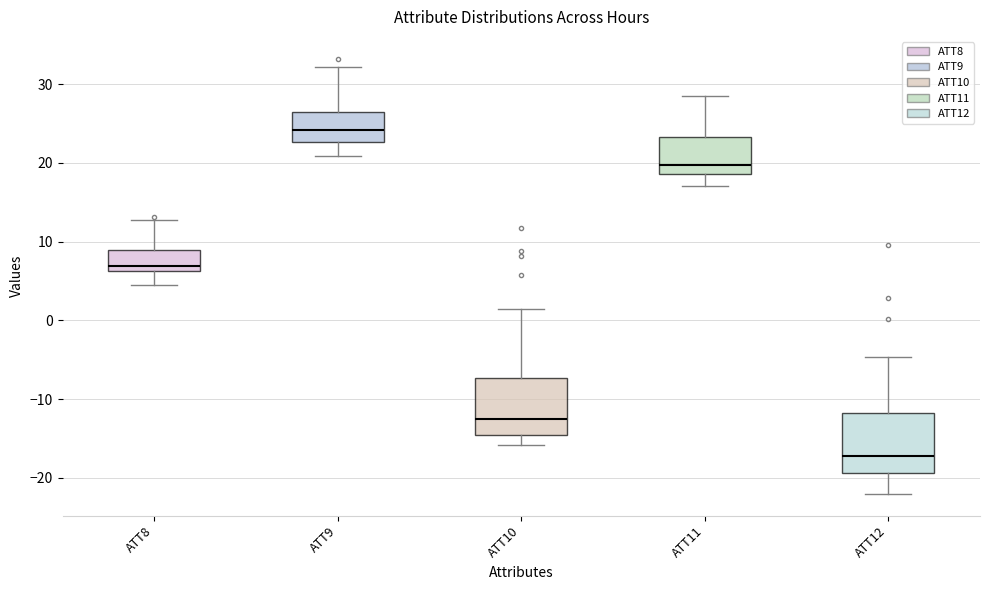

Reading left to right, transcribe this box plot: for each box, give where its median line is, the range the box spans, and where its two whiskers end, as read against the y-axis. The values are not printed on the chart, so give them approximately, as read against the axis.

ATT8: median 7, box 6 to 9, whiskers 5 to 13
ATT9: median 24, box 23 to 27, whiskers 21 to 32
ATT10: median -13, box -15 to -7, whiskers -16 to 1
ATT11: median 20, box 19 to 23, whiskers 17 to 29
ATT12: median -17, box -19 to -12, whiskers -22 to -5